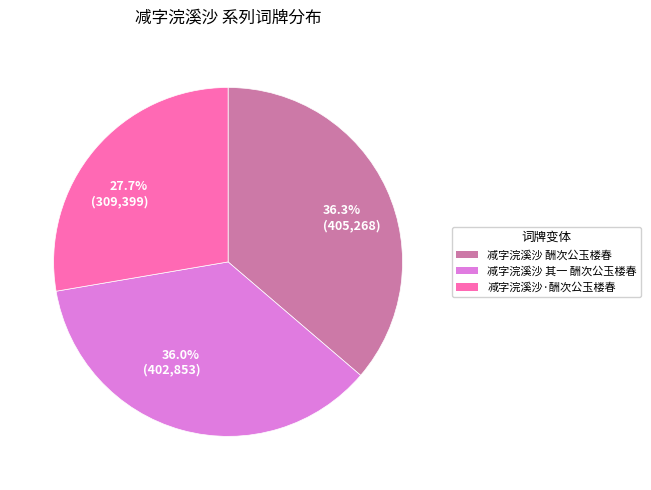

Which category has the smallest portion of the pie?

减字浣溪沙·酬次公玉楼春